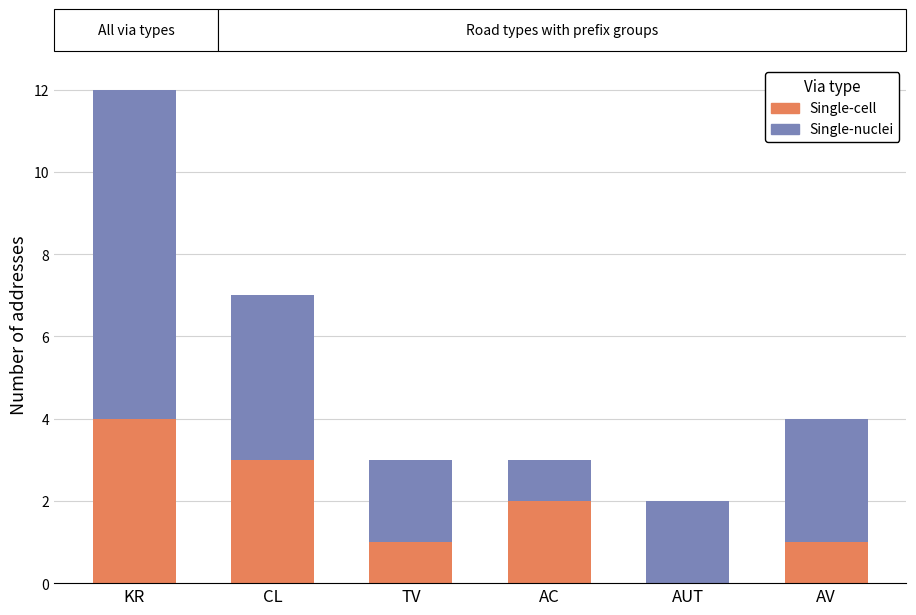

What is the sum of the Single-cell values at CL and KR?

7